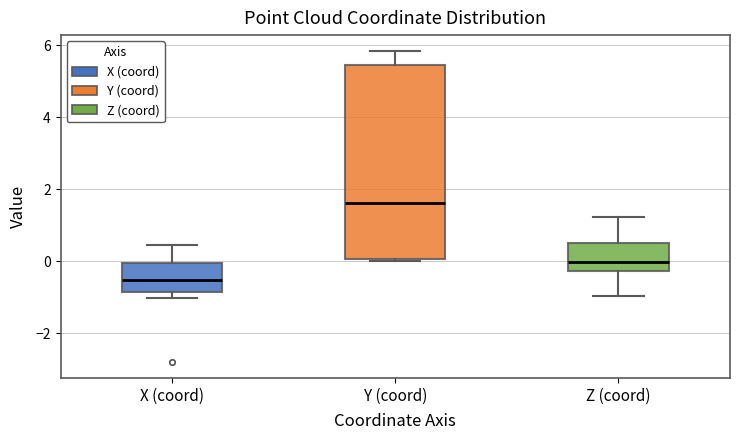

Which box's median line is the highest?

Y (coord)